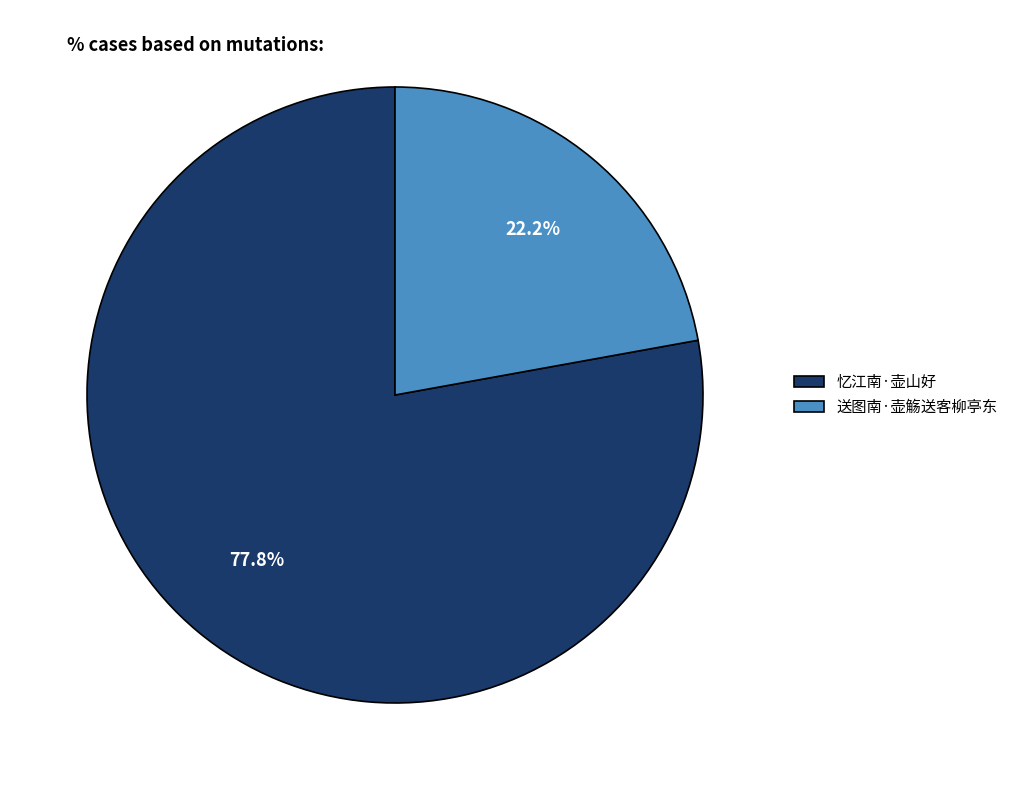

Rank the categories by value from lowest to highest.

送图南·壶觞送客柳亭东, 忆江南·壶山好